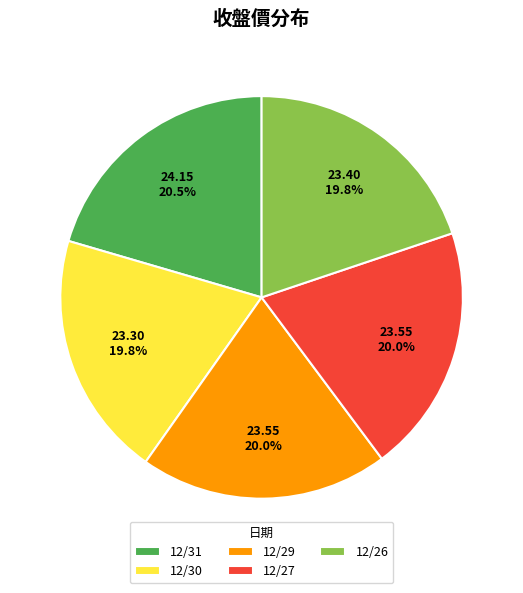

To the nearest percent, what portion does 12/27 represent?

20%